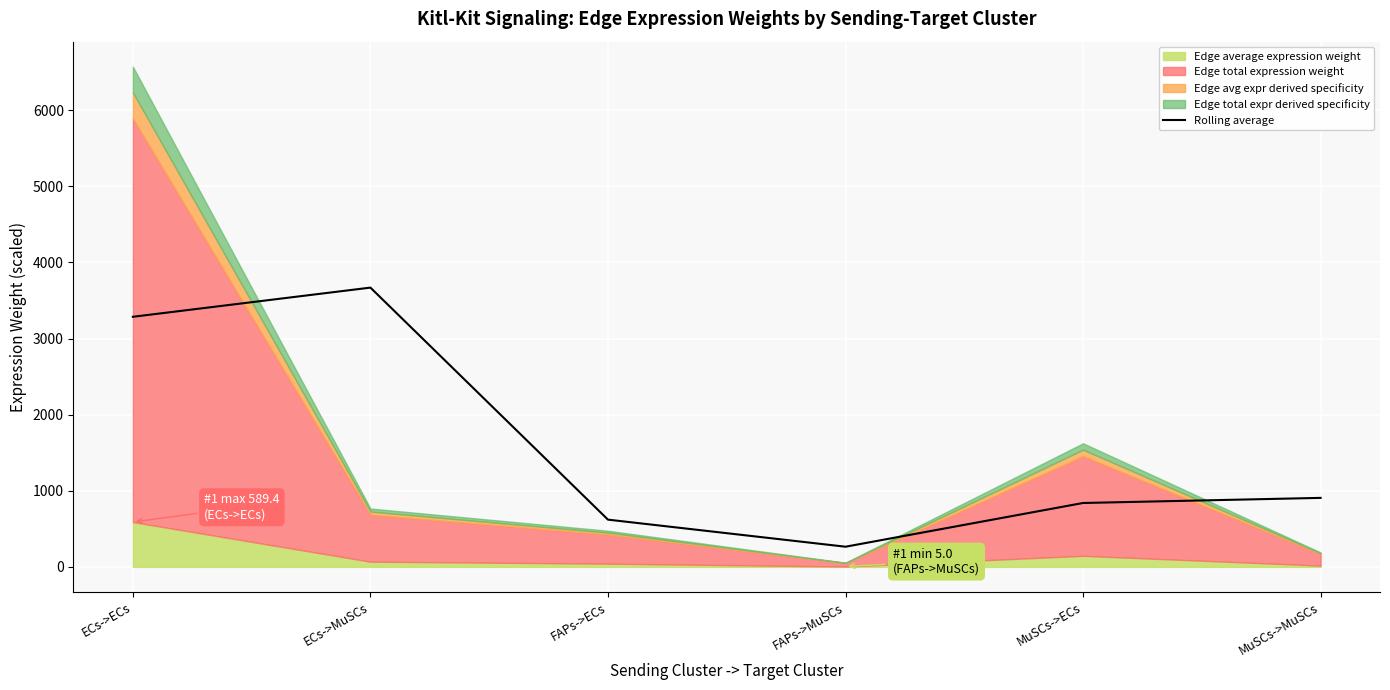

Which category has the highest value in the Rolling average series?

ECs->MuSCs